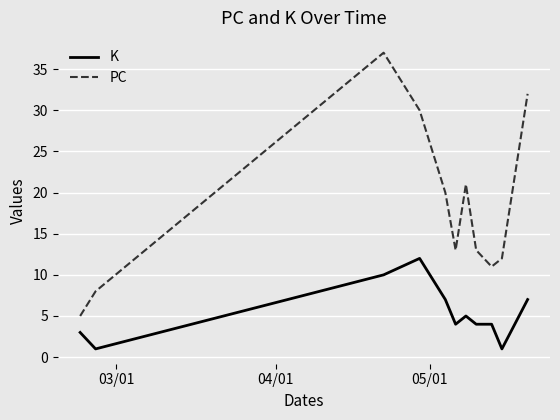

Which series has the largest total across all categories?

PC